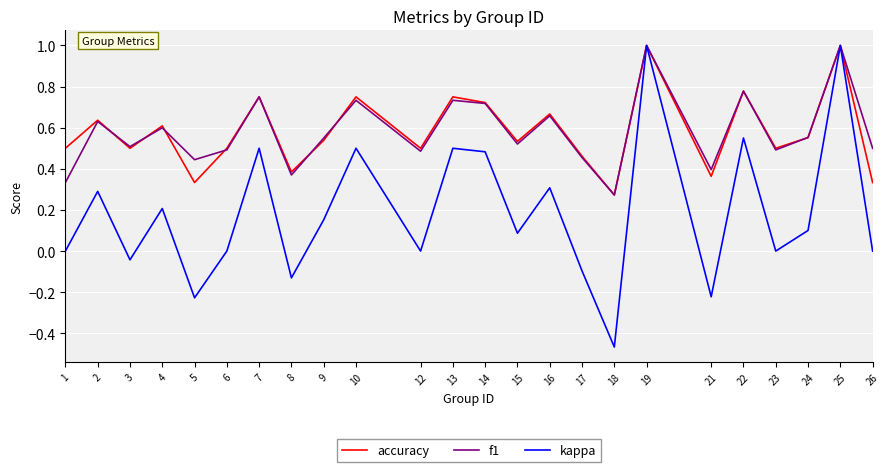

Which category has the lowest value in the f1 series?

18